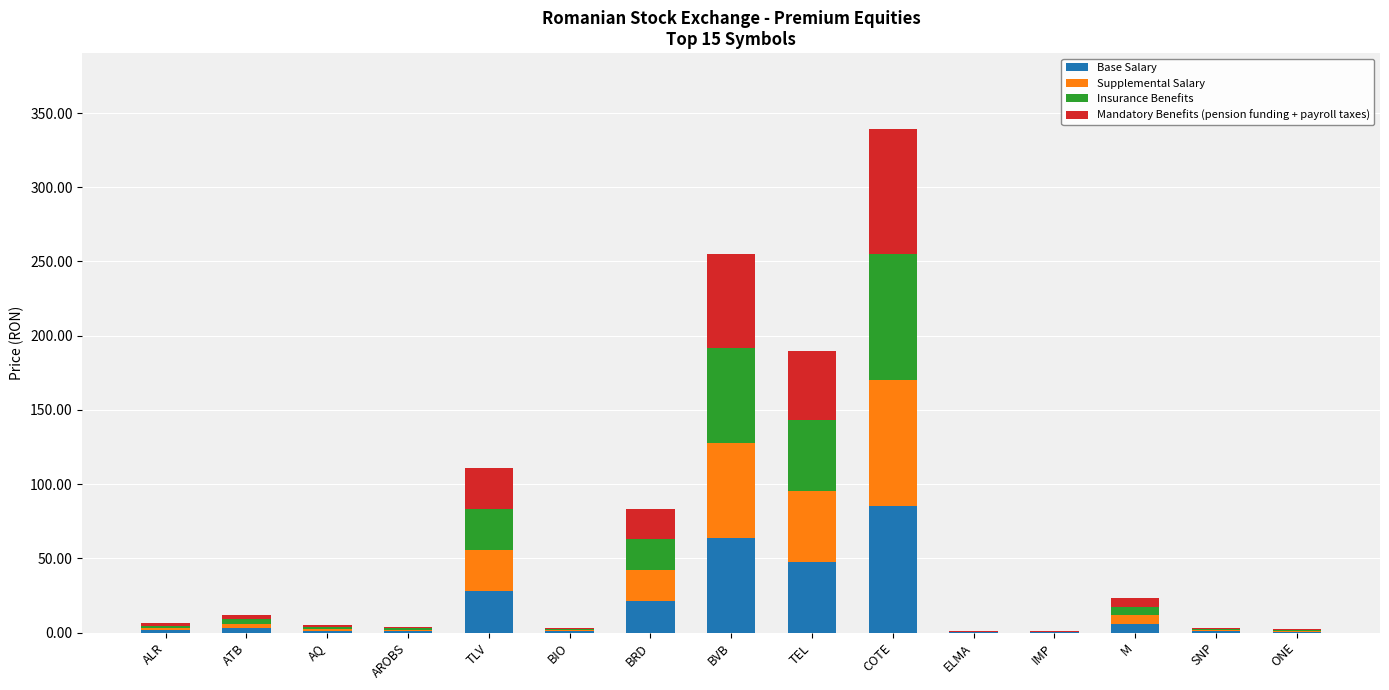

What is the highest value of the Base Salary series?

85.0